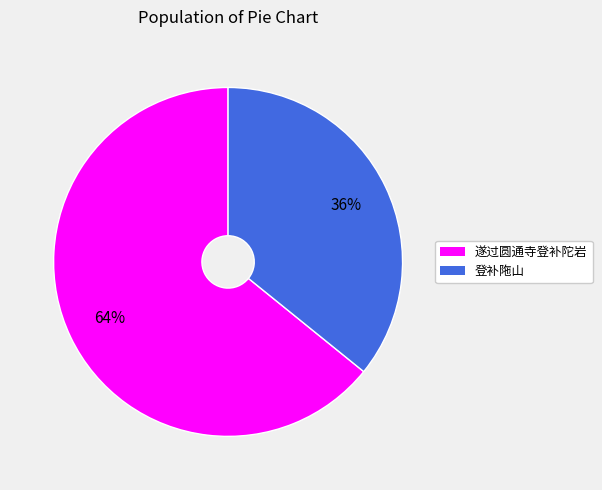

Does 遂过圆通寺登补陀岩 represent more than half of the total?

Yes